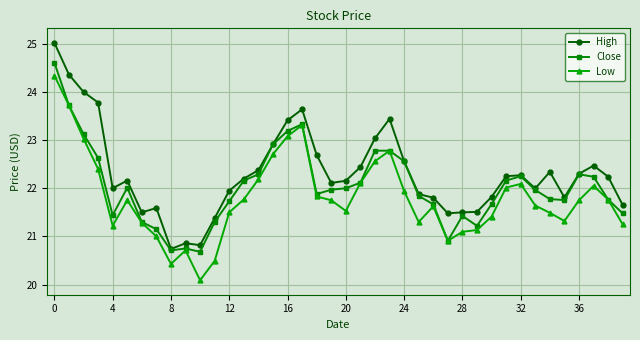

What is the value of the Low point at the 27th from the left?

21.6